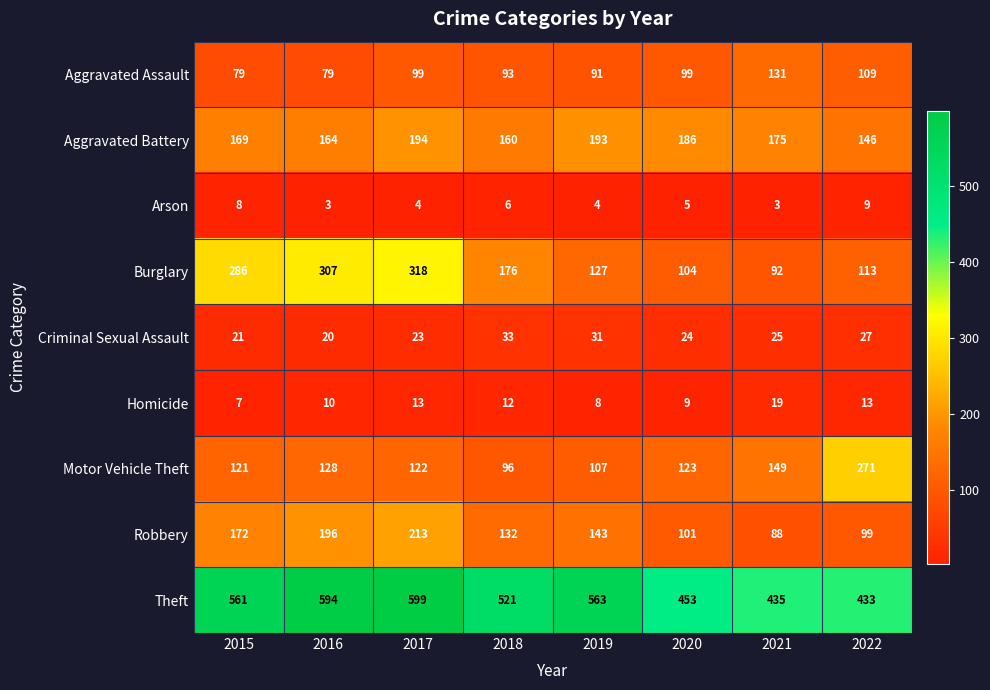

At how many categories does at least one series exceed 12?

8